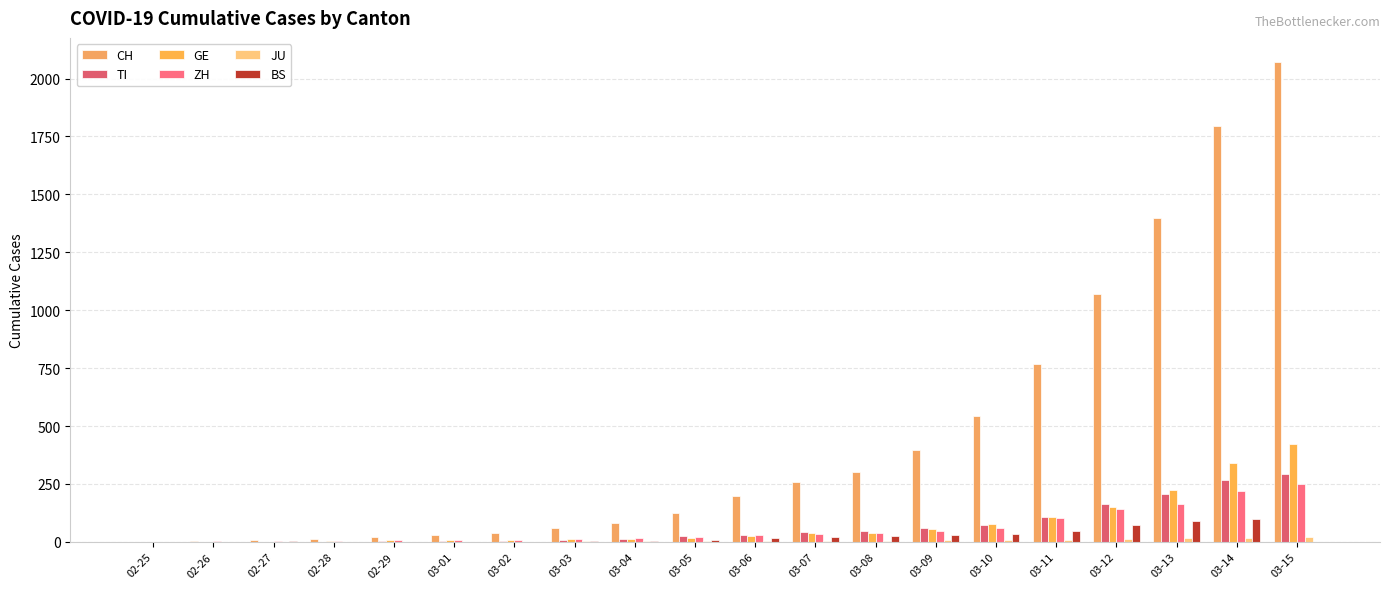

What is the greatest value displayed?

2072